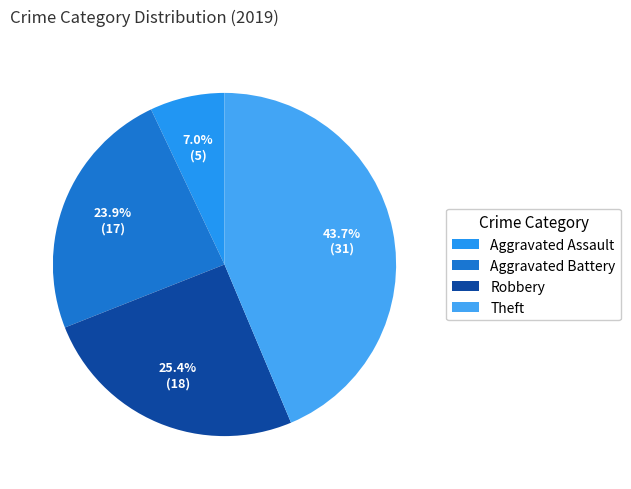

What percentage is the Aggravated Battery slice, to the nearest percent?

24%